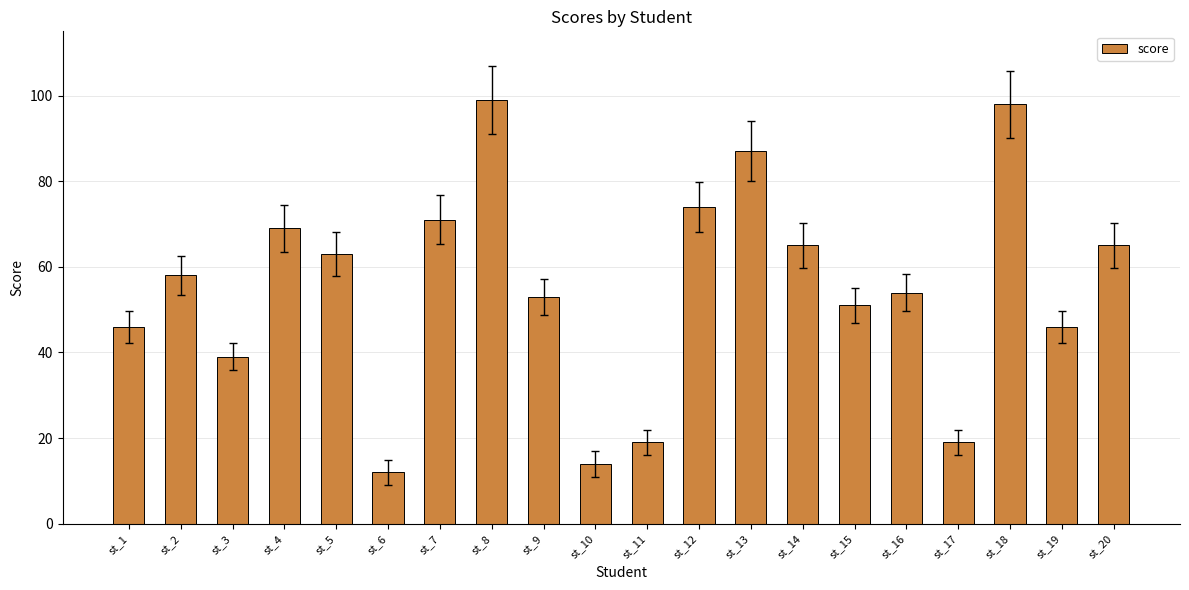

How many values are below 58?

10